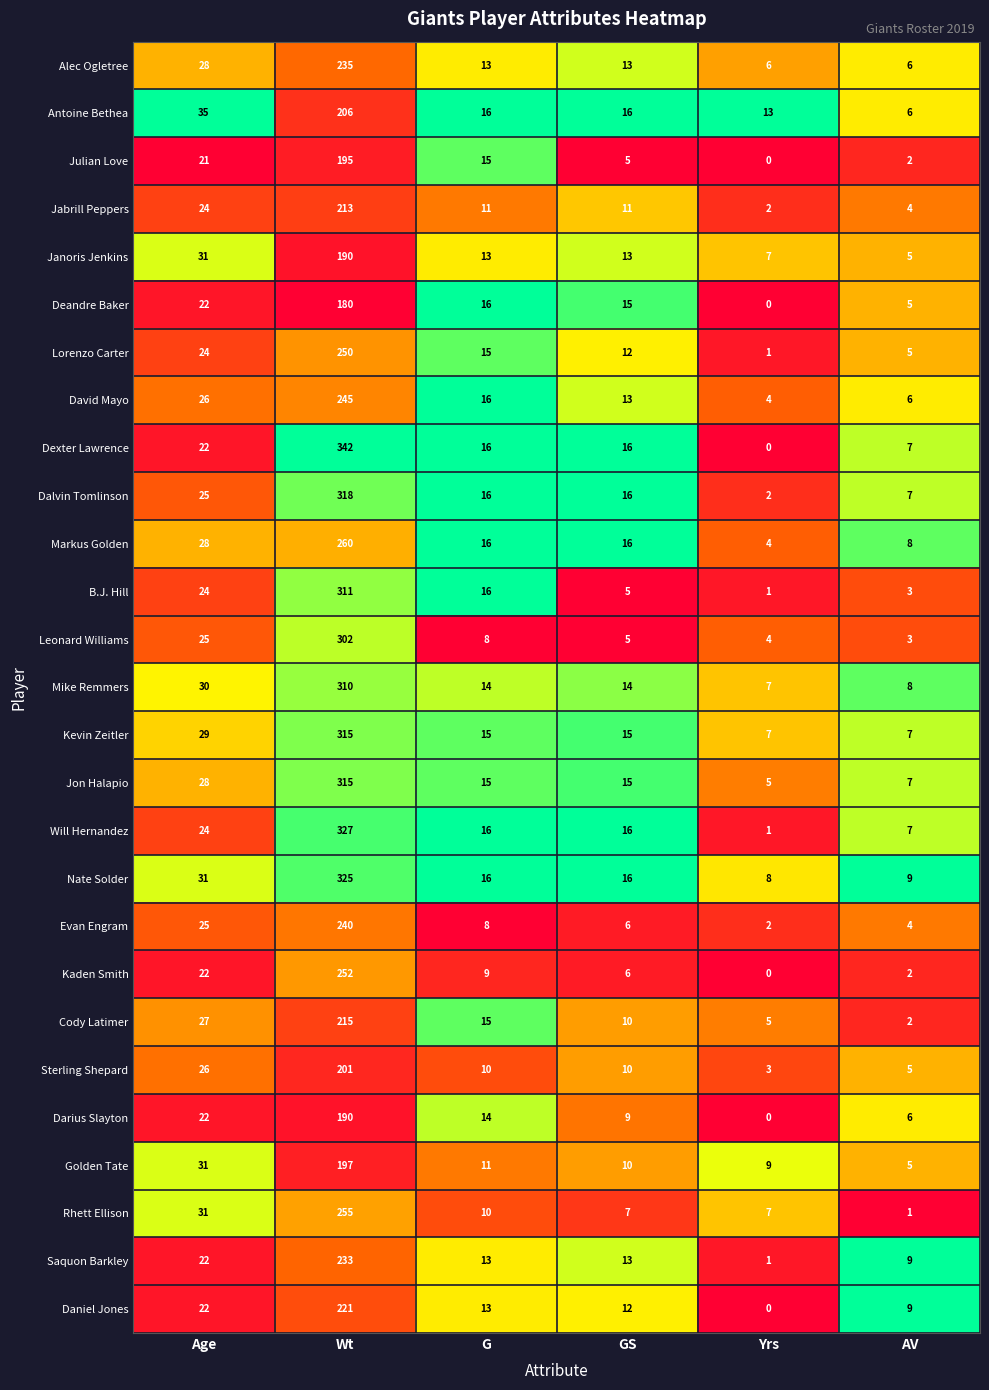

Between GS and Yrs, which series saw the biggest shift?

Dexter Lawrence